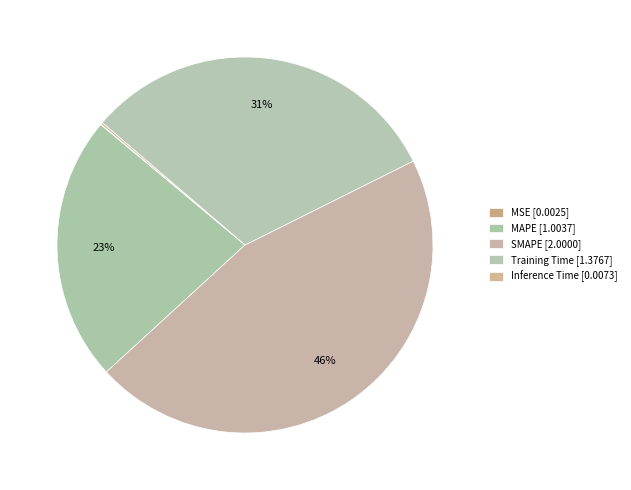

Which has a higher value, MAPE or Inference Time?

MAPE